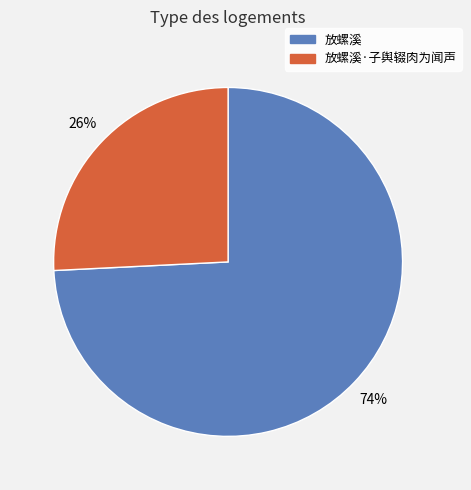

Count the number of slices in the pie.

2